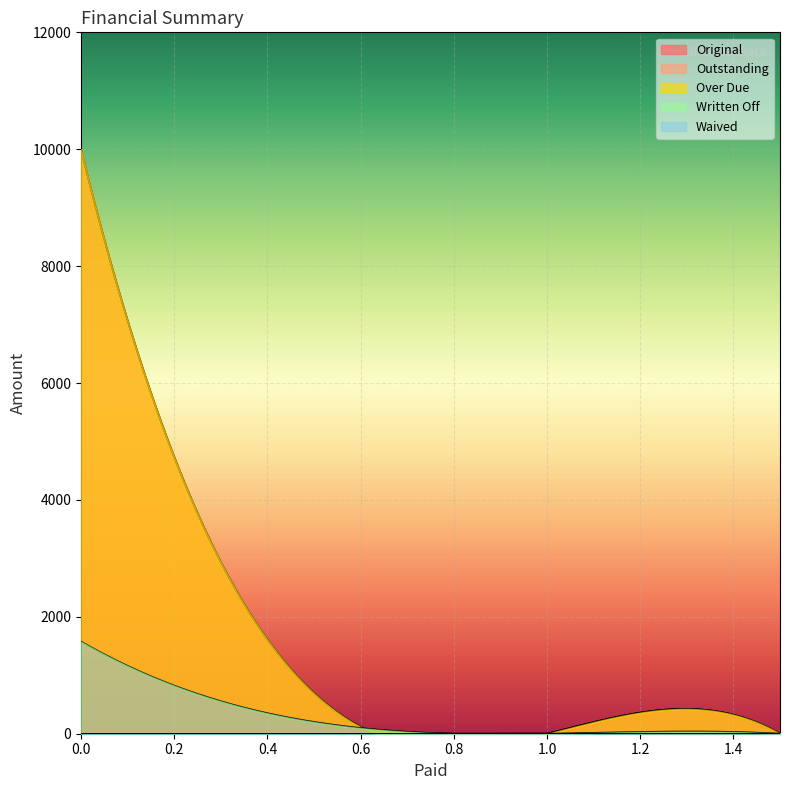

What is the difference between the second highest and second lowest values in the Original series?

9837.7